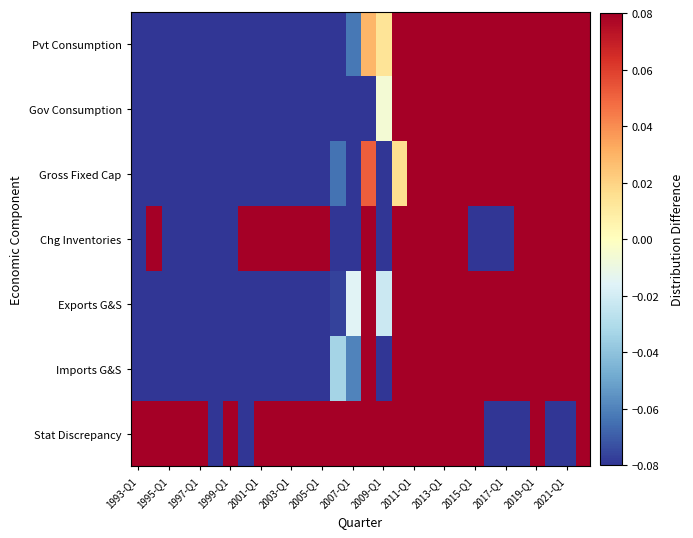

At how many categories does at least one series exceed 0?

29